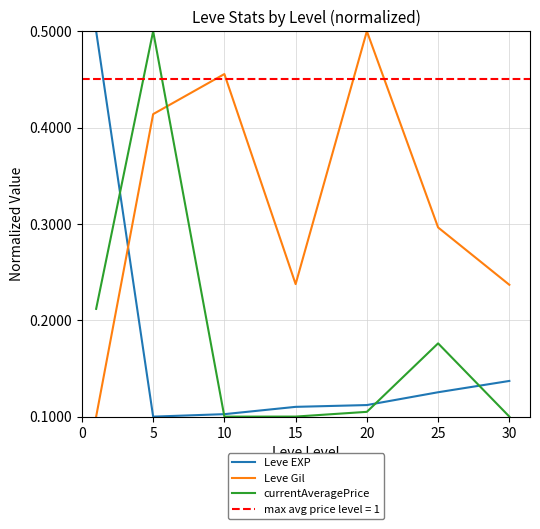

Read the Leve Gil value at 20.

0.5